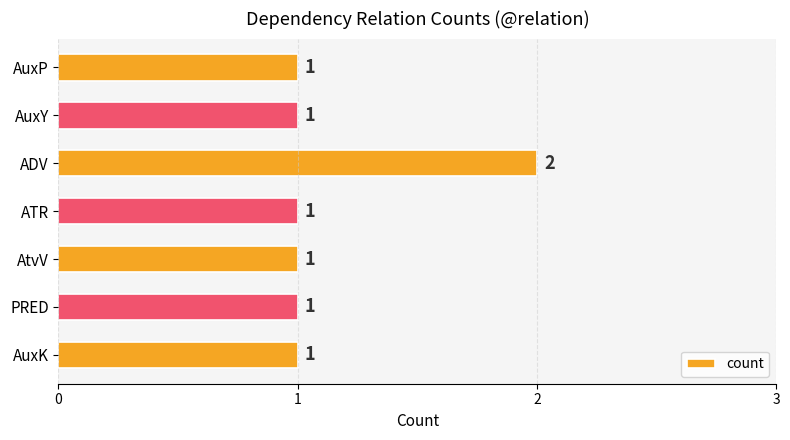

Approximately how many times larger is the value at AuxY compared to AtvV?

1.0